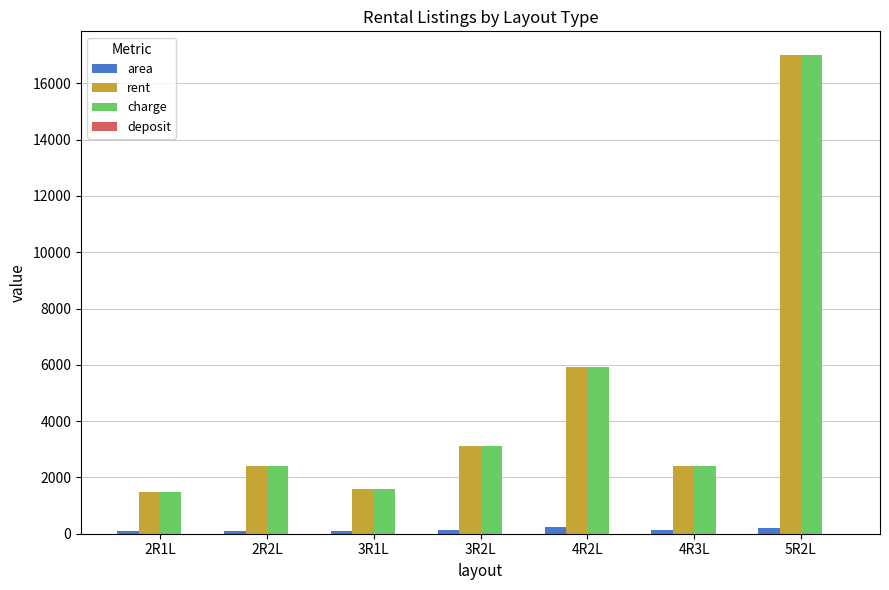

The value of charge at 5R2L is 22748.9. True or false?

False